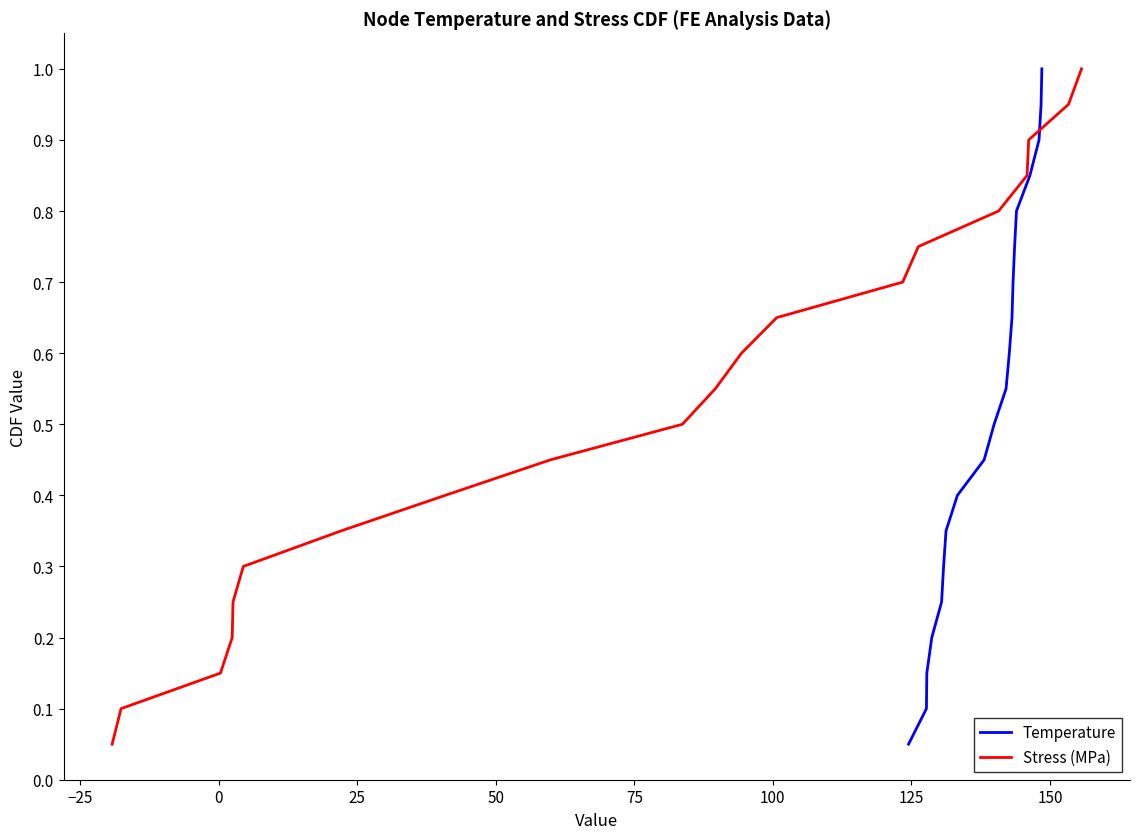

What is the maximum value for Temperature?

1.0